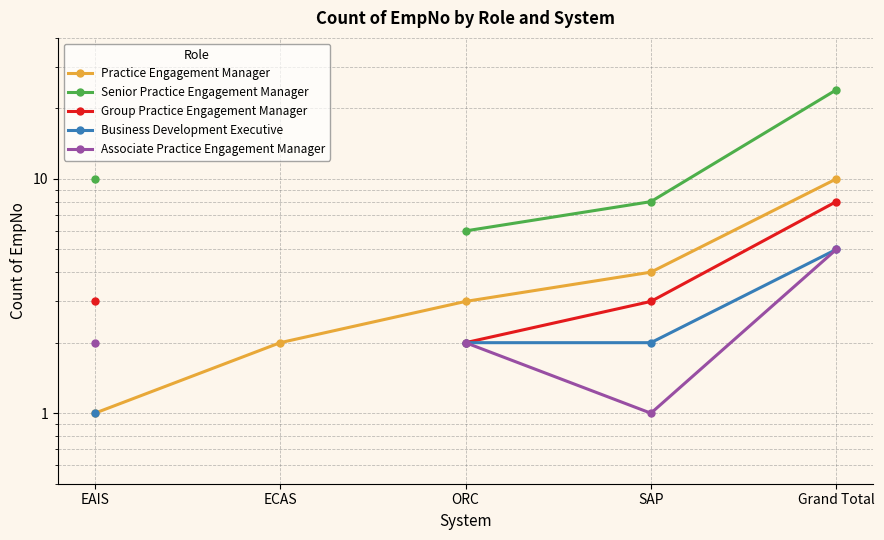

True or false: Practice Engagement Manager and Associate Practice Engagement Manager cross at least once.

False